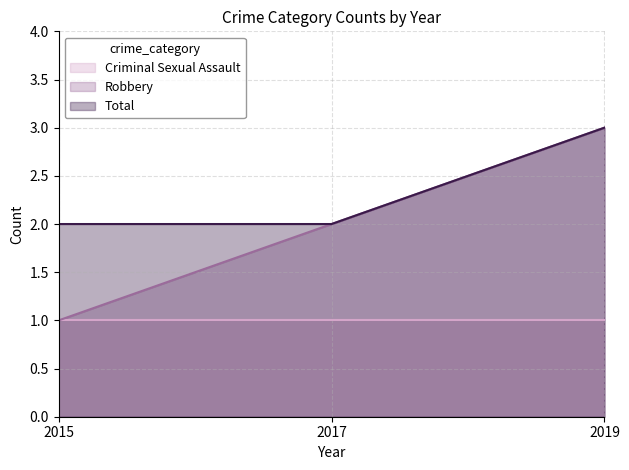

Which series has the widest spread of values?

Robbery